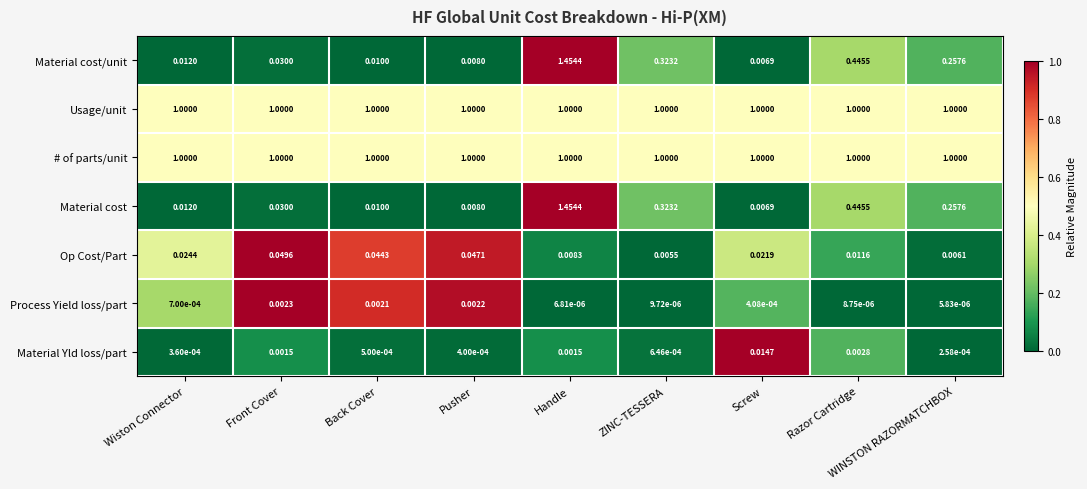

How many data points does each series have?

9